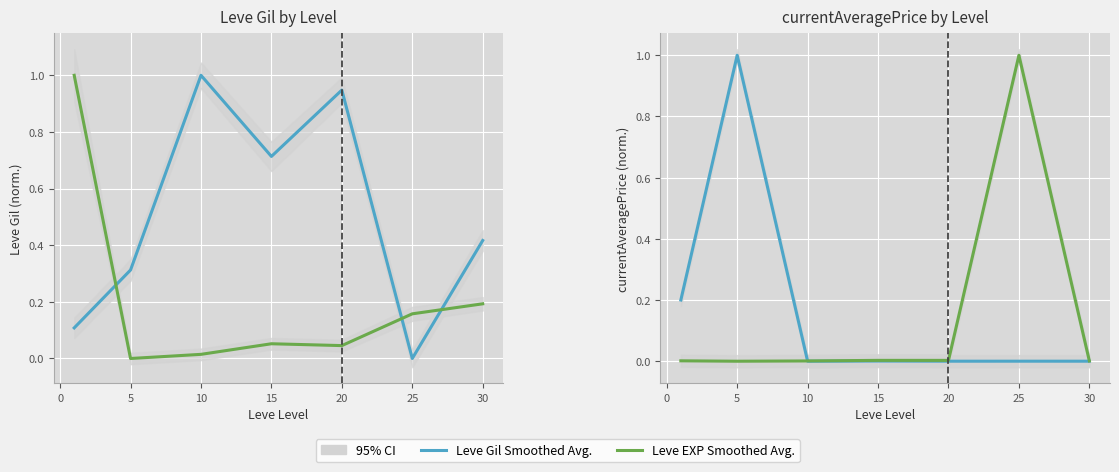

Between 5 and 30, which is larger?

30